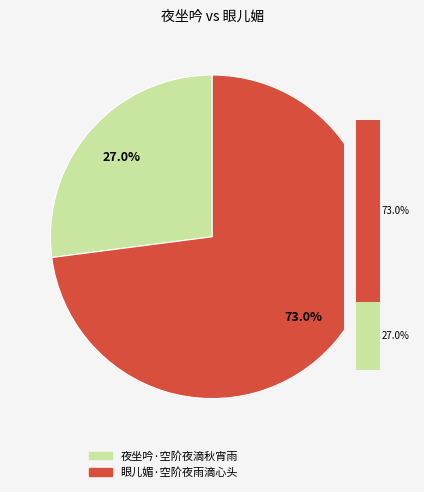

Which slice is the largest?

眼儿媚·空阶夜雨滴心头